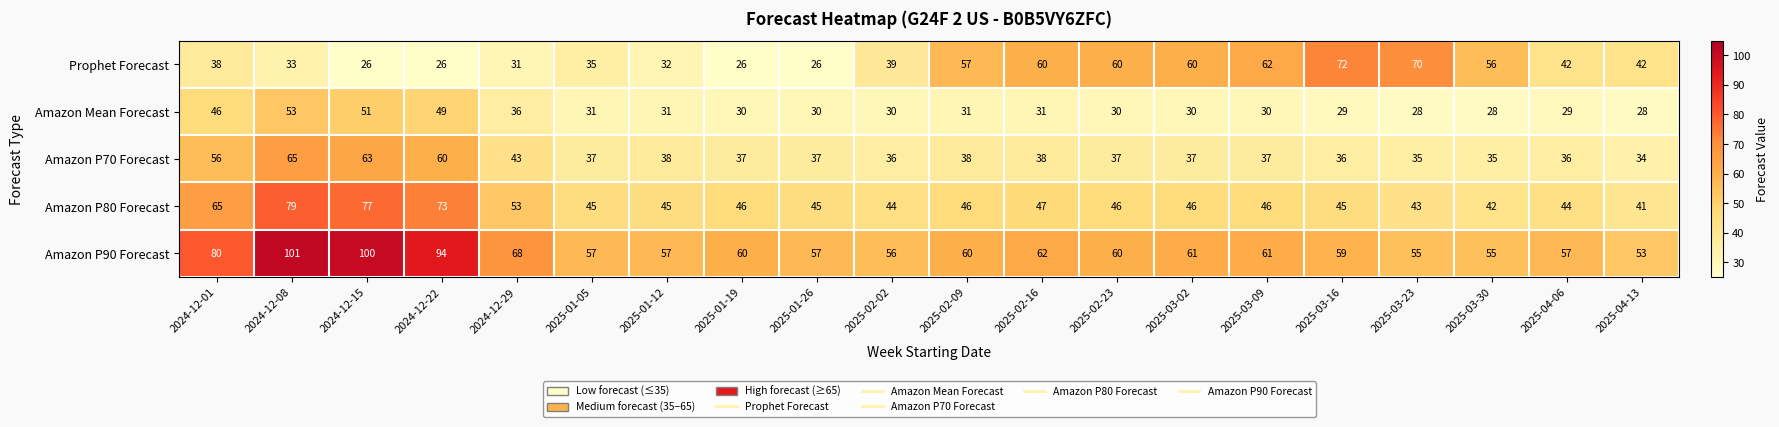

What is the difference between the Prophet Forecast values at 2025-03-16 and 2025-04-06?

30